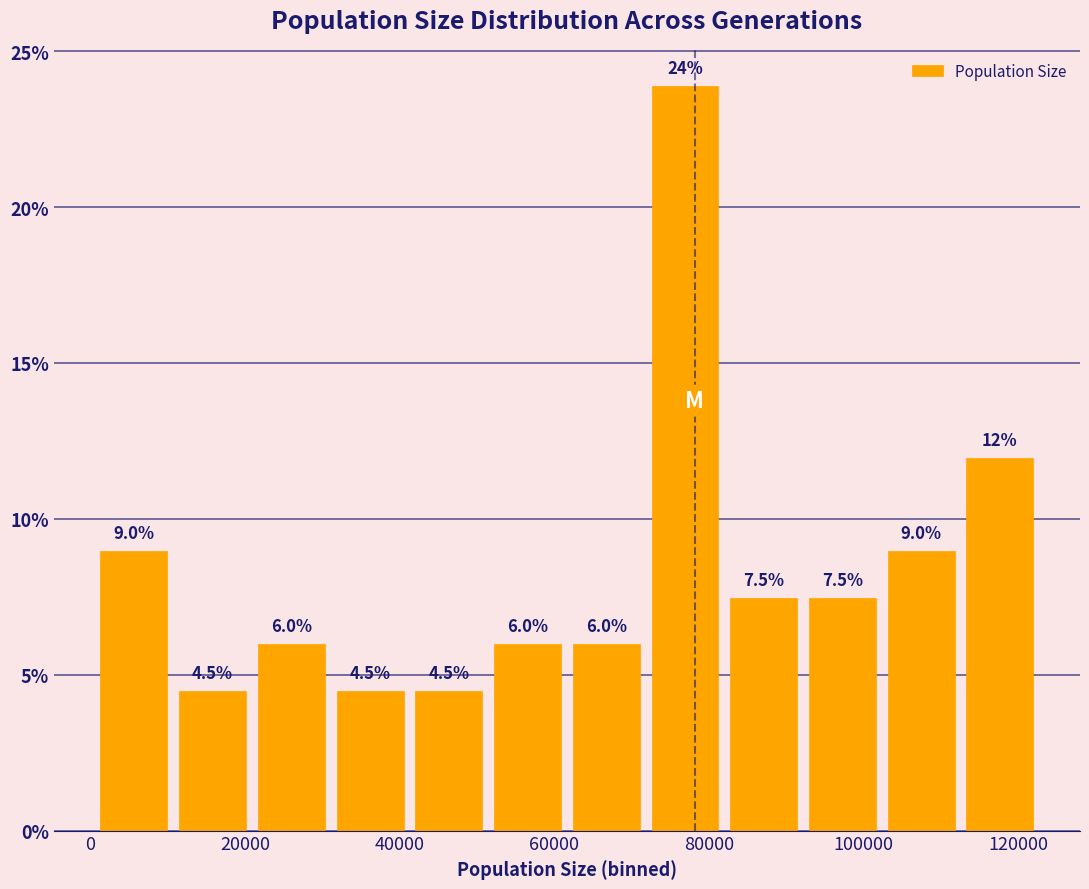

Which range on the x-axis has the tallest bar?

72000 to 82000